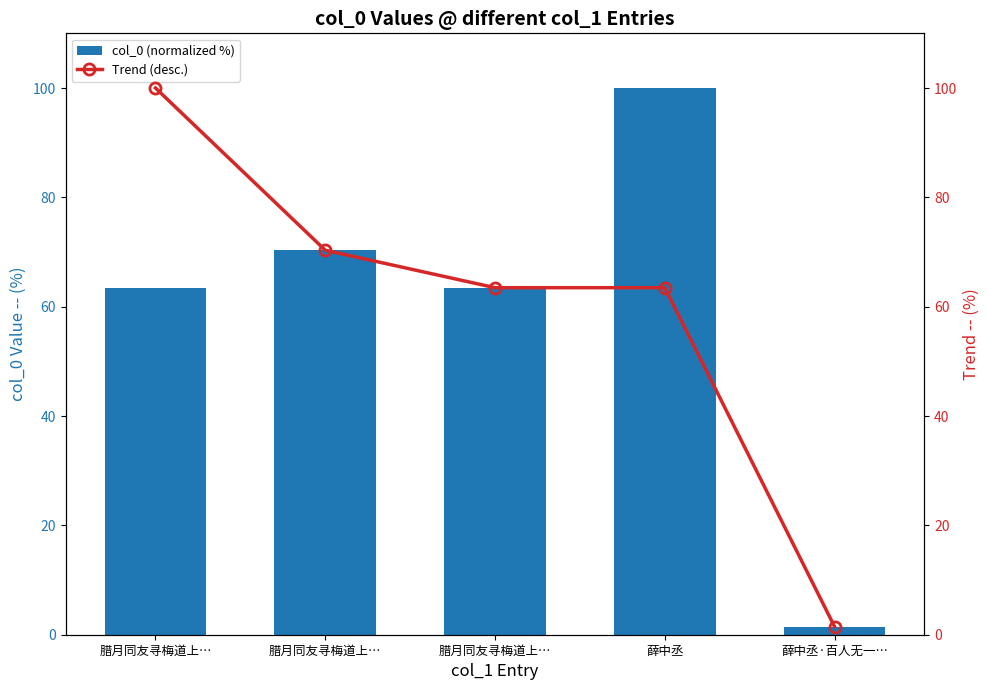

The col_0 (normalized %) series shows 16.4 at 腊月同友寻梅道上…. True or false?

False